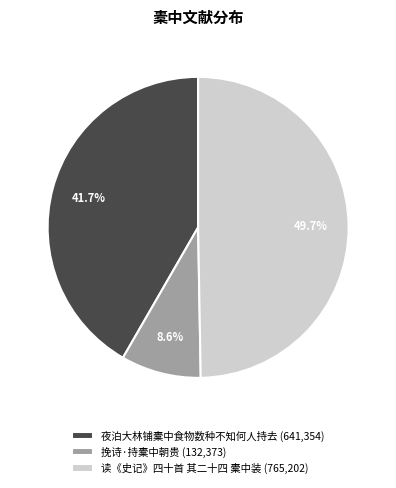

Which category has the biggest portion of the pie?

读《史记》四十首 其二十四 橐中装